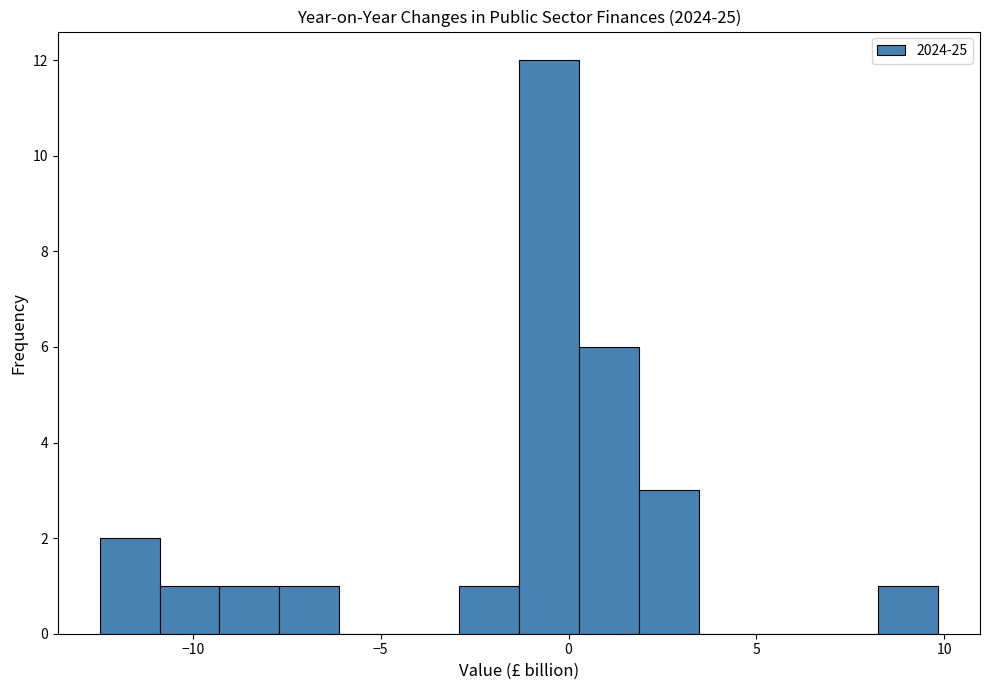

Read against the x-axis, roughly where is the centre of the tallest bar?

-0.5